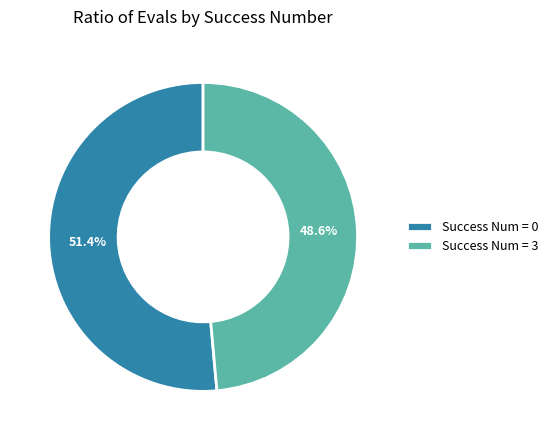

Which slice is the smallest?

Success Num = 3